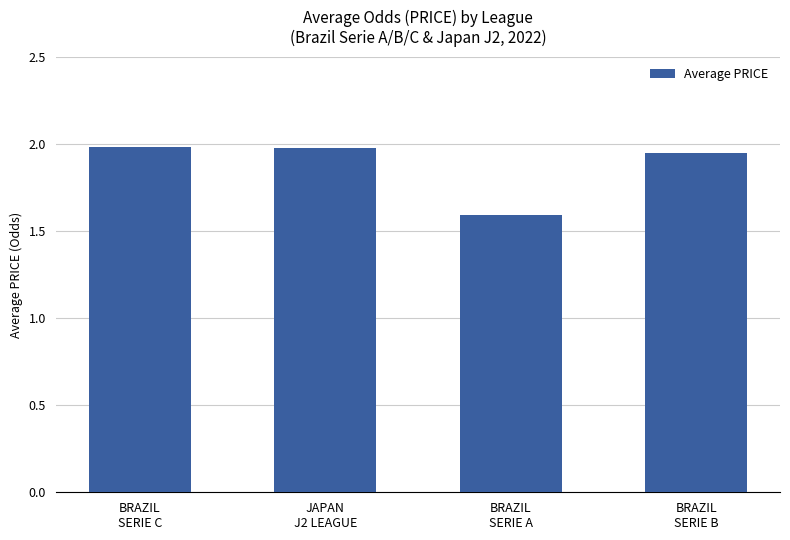

What is the minimum value shown in the chart?

1.6